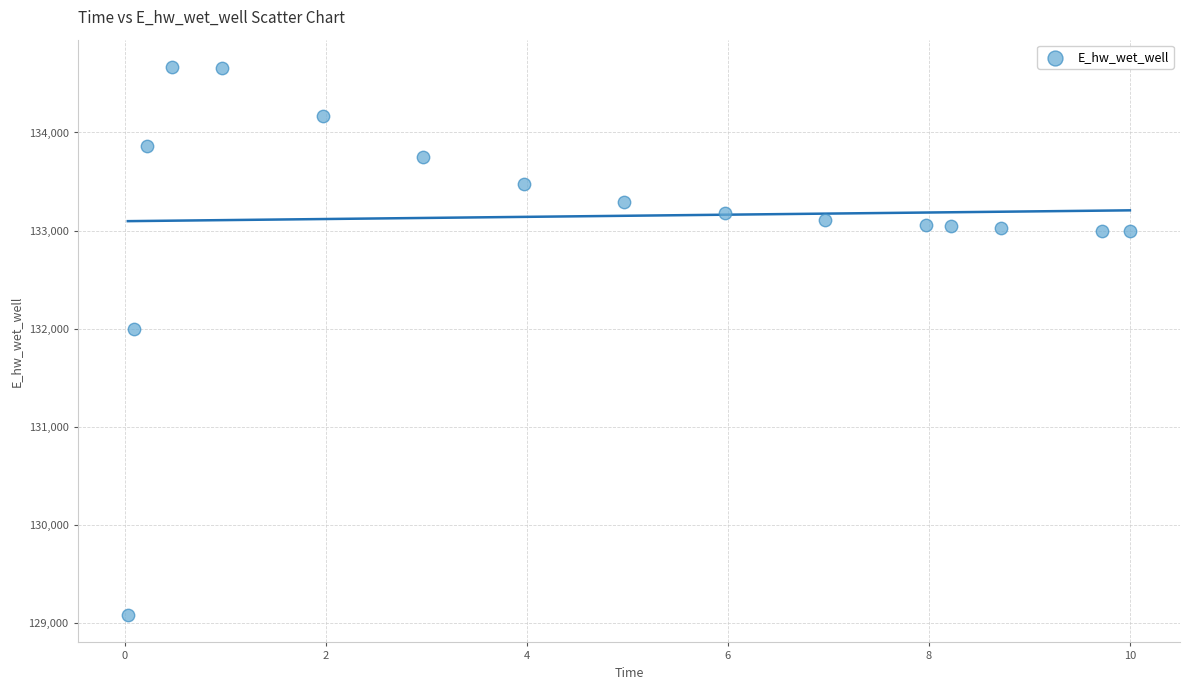

What Y value in the scatter plot is closest to 131875?

131996.8